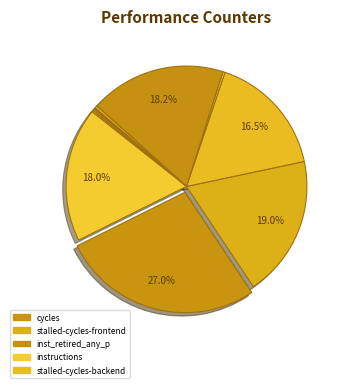

Count the number of slices in the pie.

10